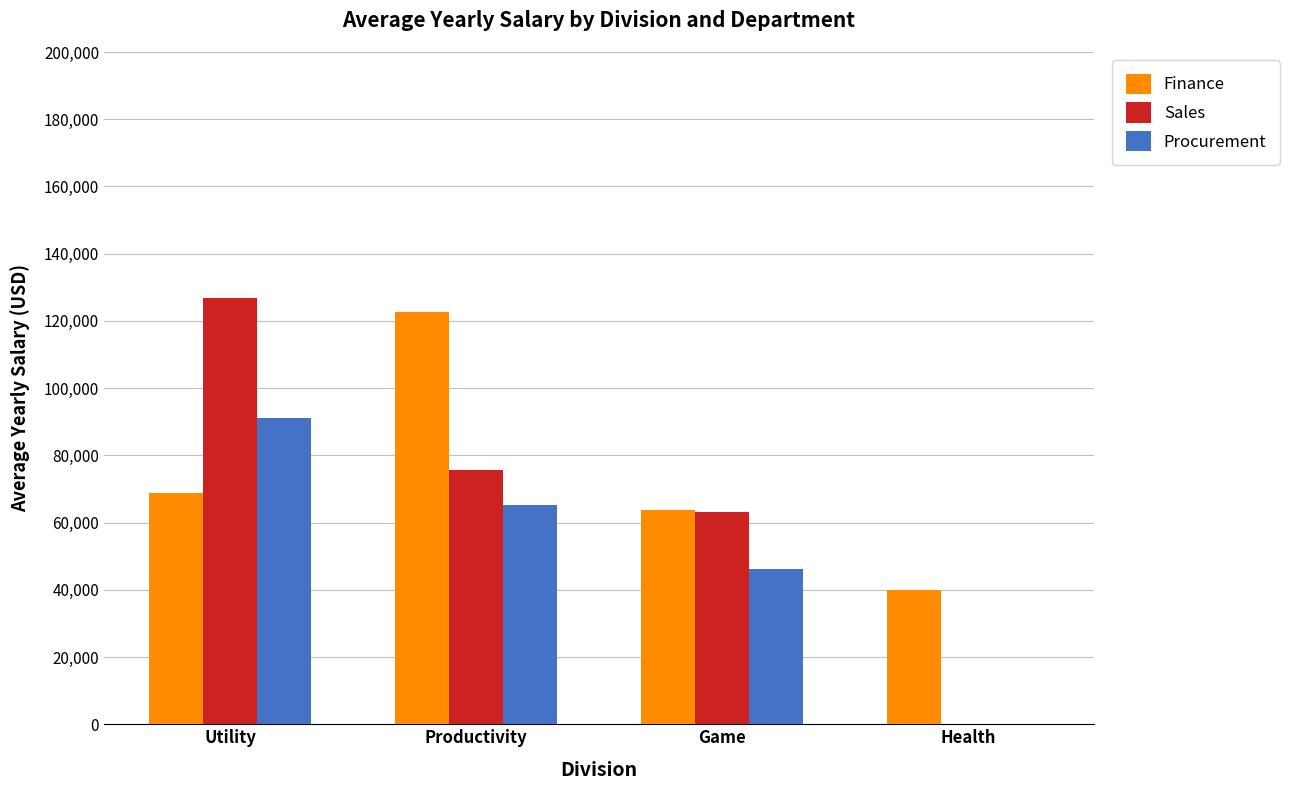

Are the bars horizontal?

No